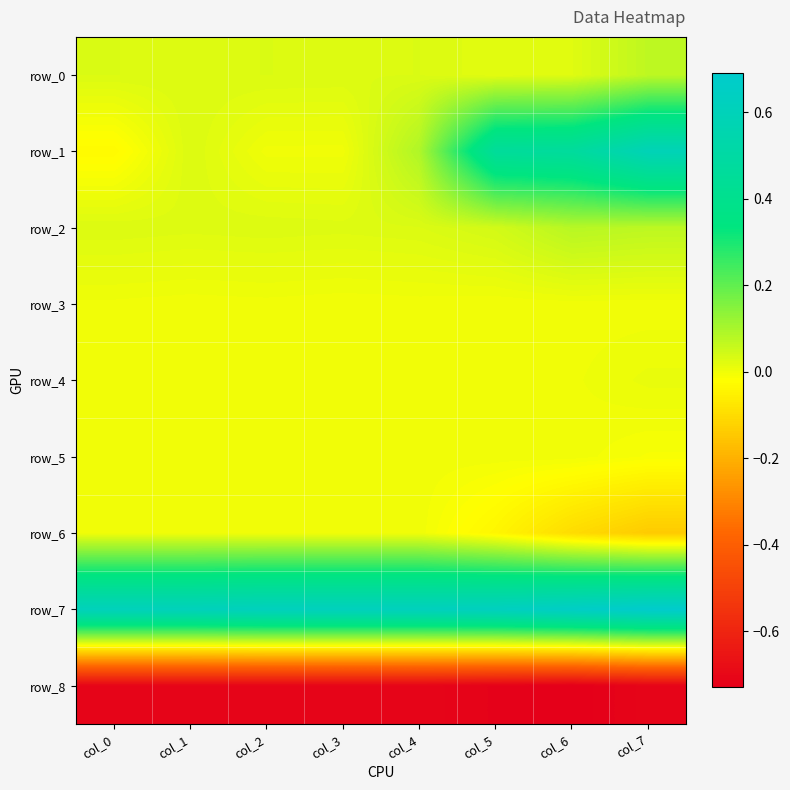

Is the value of row_4 at col_3 greater than the value of row_0 at col_5?

No